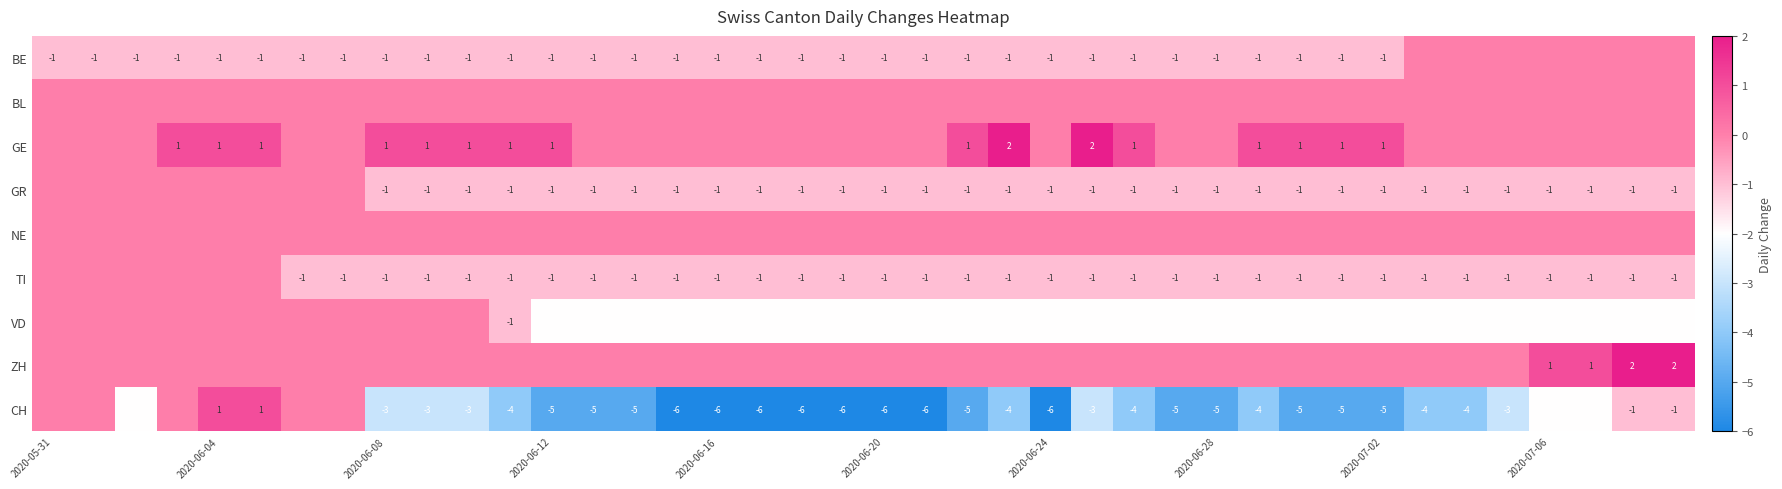

Which series has the largest total across all categories?

GE